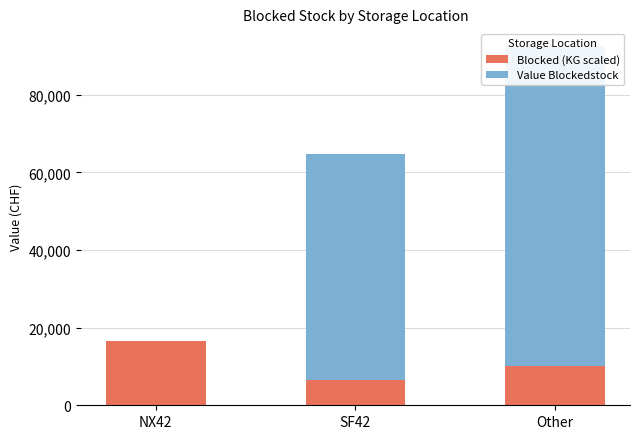

What is the label of the 1st bar from the left?

NX42